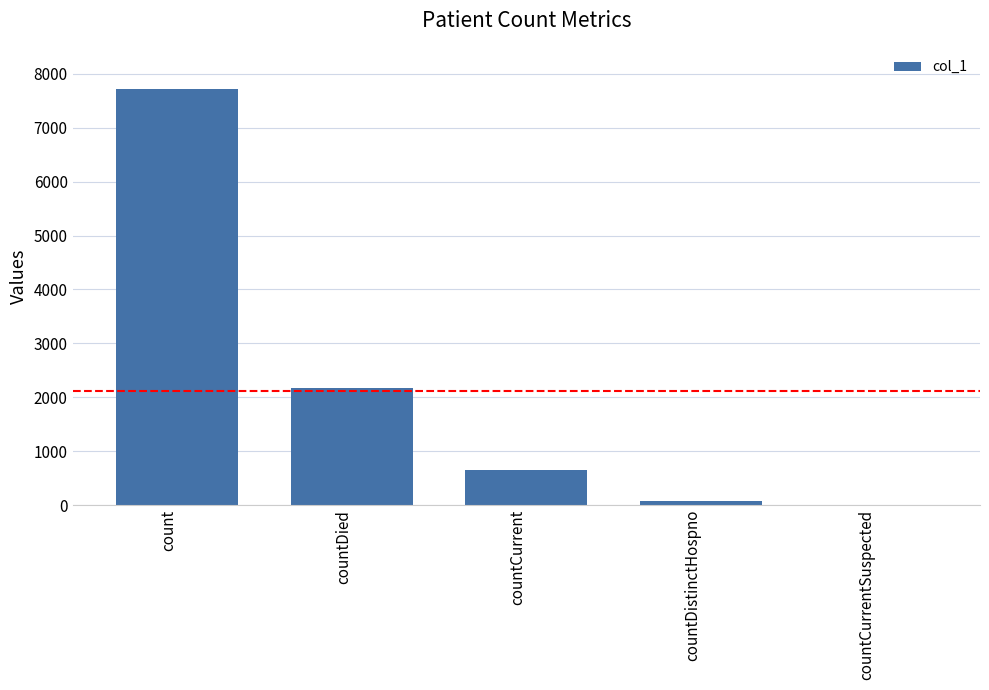

Read the value at countDied.

2175